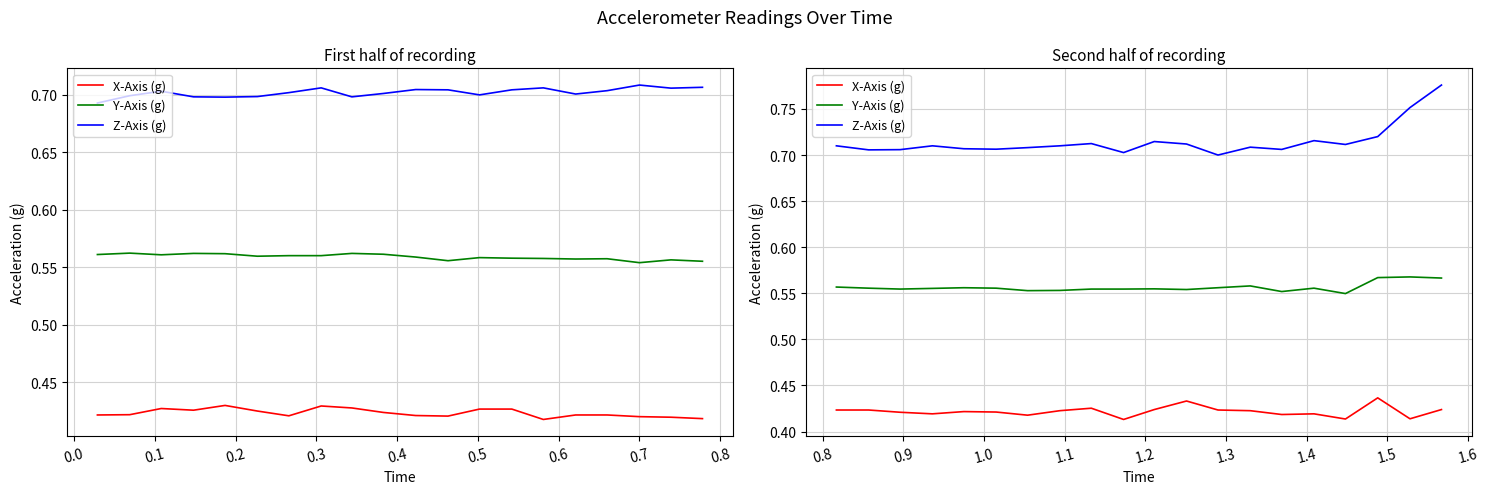

Which series has the largest total across all categories?

Z-Axis (g)